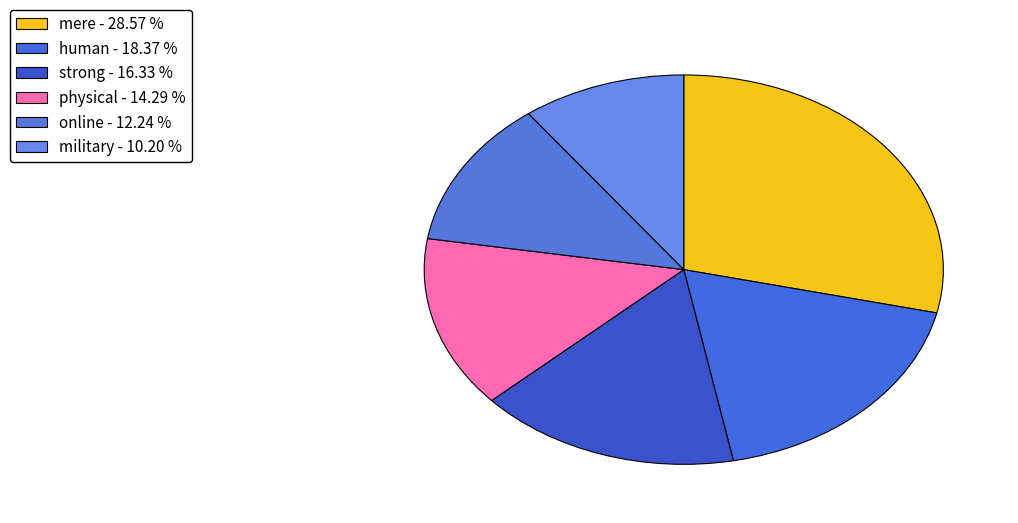

To the nearest percent, what percentage of the pie is military?

10%